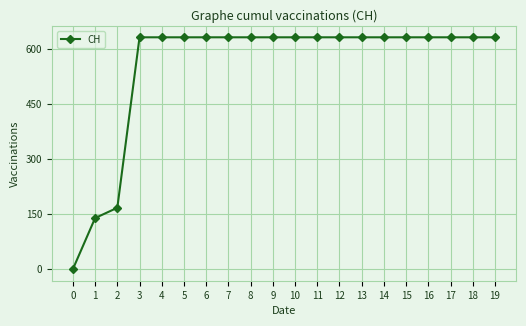

What is the difference between the maximum and minimum values?

631